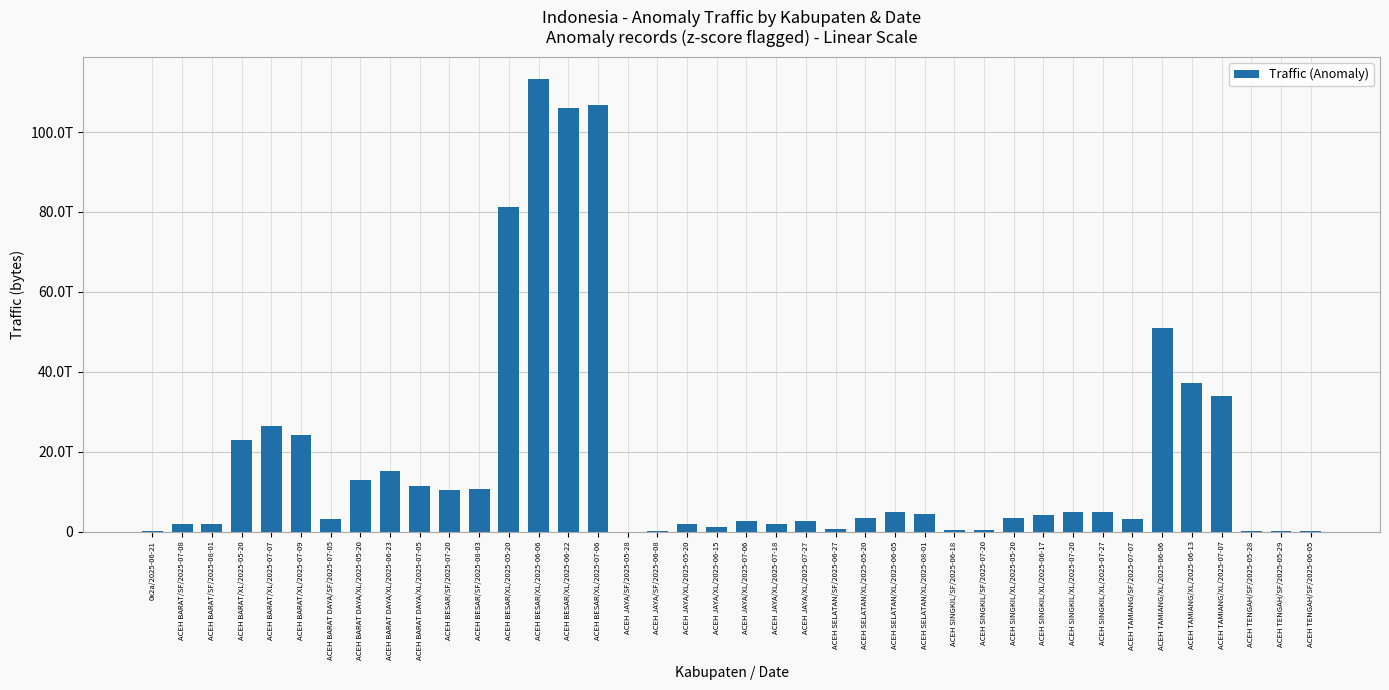

List the labels in order of value, largest first.

ACEH BESAR/XL/2025-06-06, ACEH BESAR/XL/2025-07-06, ACEH BESAR/XL/2025-06-22, ACEH BESAR/XL/2025-05-20, ACEH TAMIANG/XL/2025-06-06, ACEH TAMIANG/XL/2025-06-13, ACEH TAMIANG/XL/2025-07-07, ACEH BARAT/XL/2025-07-07, ACEH BARAT/XL/2025-07-09, ACEH BARAT/XL/2025-05-20, ACEH BARAT DAYA/XL/2025-06-23, ACEH BARAT DAYA/XL/2025-05-20, ACEH BARAT DAYA/XL/2025-07-05, ACEH BESAR/SF/2025-08-03, ACEH BESAR/SF/2025-07-20, ACEH SINGKIL/XL/2025-07-20, ACEH SELATAN/XL/2025-06-05, ACEH SINGKIL/XL/2025-07-27, ACEH SELATAN/XL/2025-08-01, ACEH SINGKIL/XL/2025-06-17, ACEH SINGKIL/XL/2025-05-20, ACEH SELATAN/XL/2025-05-20, ACEH BARAT DAYA/SF/2025-07-05, ACEH TAMIANG/SF/2025-07-07, ACEH JAYA/XL/2025-07-06, ACEH JAYA/XL/2025-07-27, ACEH JAYA/XL/2025-07-18, ACEH BARAT/SF/2025-08-01, ACEH JAYA/XL/2025-05-20, ACEH BARAT/SF/2025-07-08, ACEH JAYA/XL/2025-06-15, ACEH SELATAN/SF/2025-06-27, ACEH SINGKIL/SF/2025-07-20, ACEH SINGKIL/SF/2025-06-18, ACEH TENGAH/SF/2025-06-05, 0x2a/2025-06-21, ACEH TENGAH/SF/2025-05-29, ACEH TENGAH/SF/2025-05-28, ACEH JAYA/SF/2025-06-08, ACEH JAYA/SF/2025-05-28